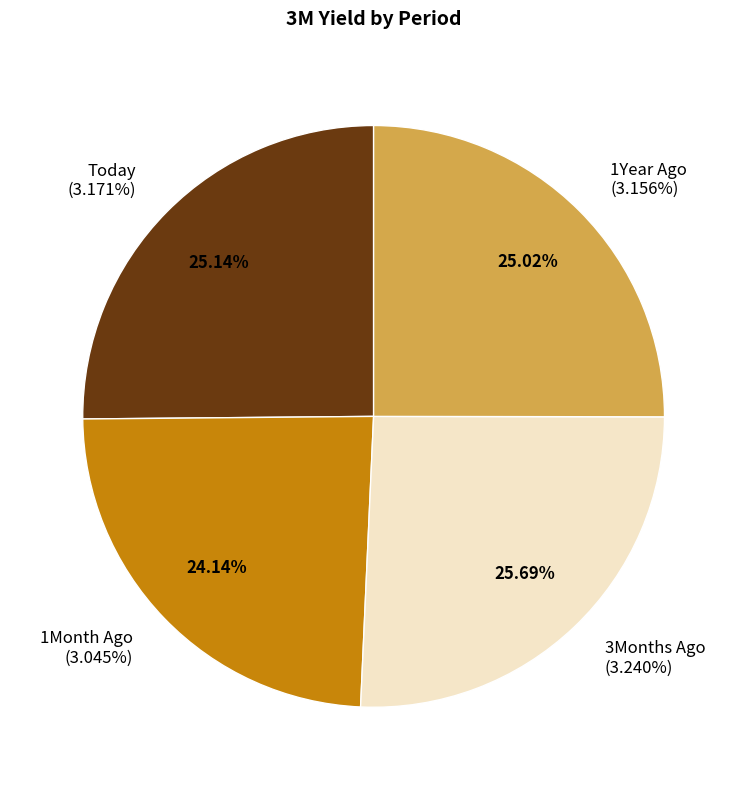

Which category has the biggest portion of the pie?

3Months Ago